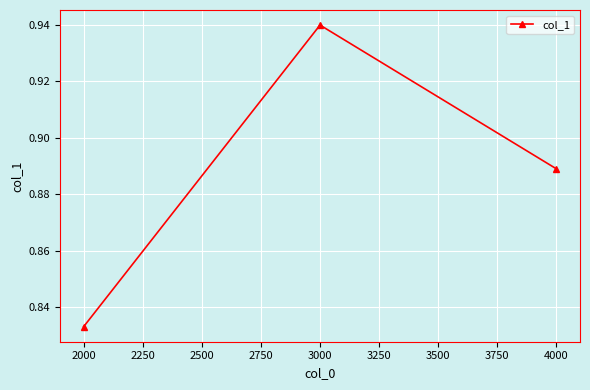

Which has a higher value, 2000 or 3000?

3000